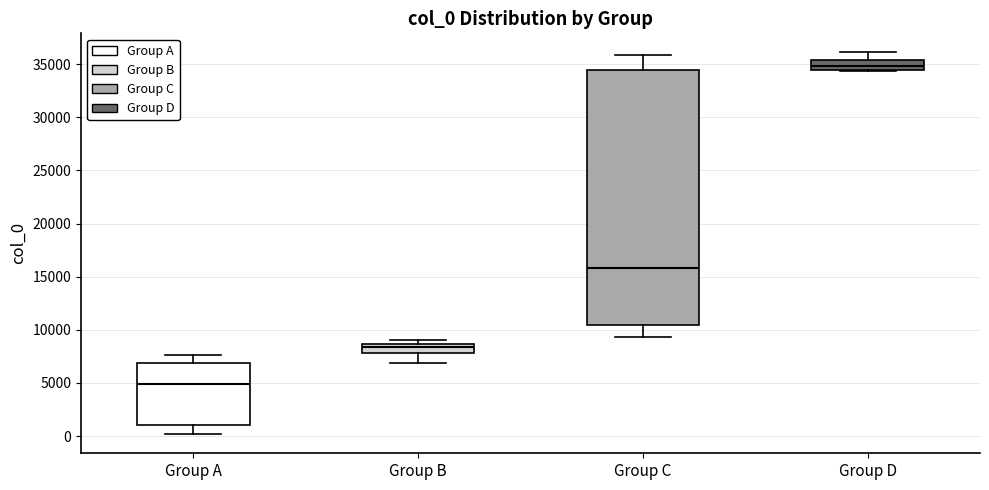

Comparing the boxes themselves (not the whiskers), which one is the tallest?

Group C